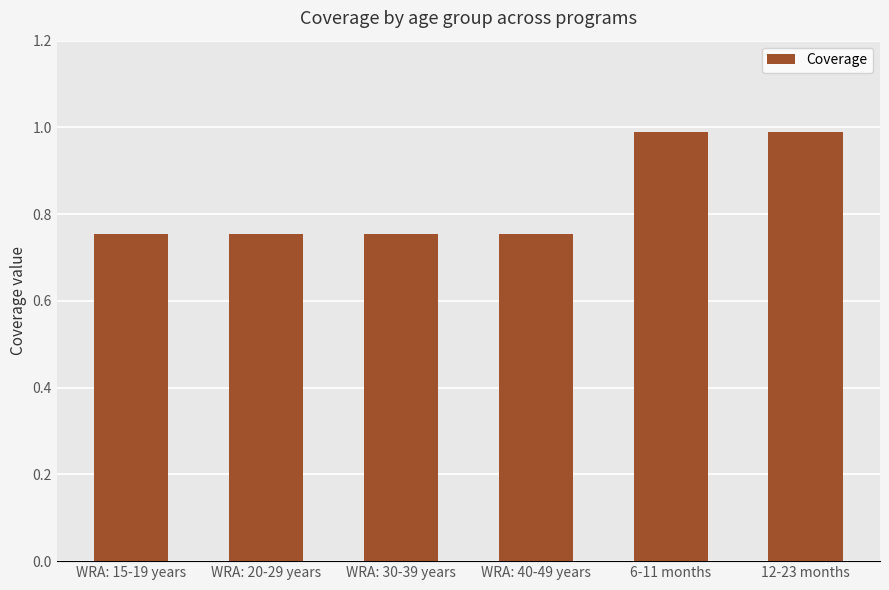

What position from the right is 12-23 months?

1